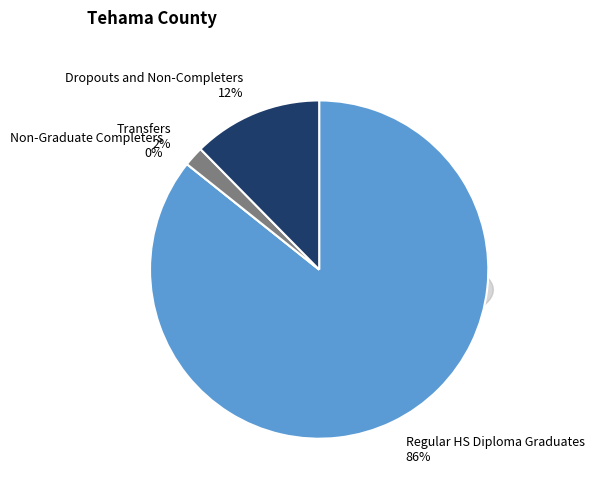

Is the sum of Non-Graduate Completers and Regular HS Diploma Graduates greater than half?

Yes